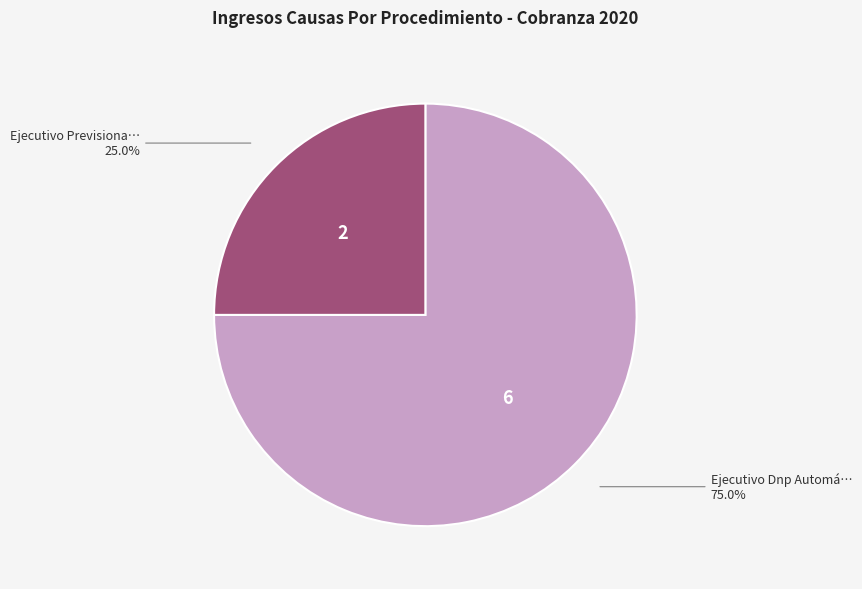

Does any single category account for the majority?

Yes